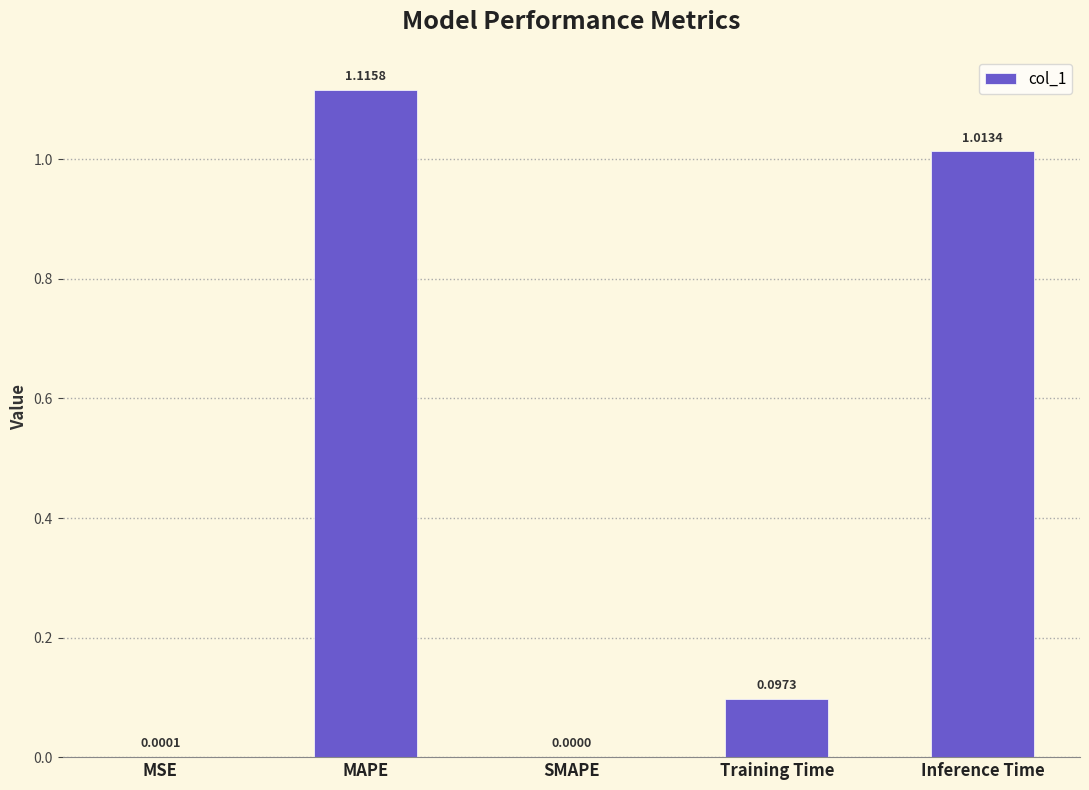

Between Inference Time and MAPE, which is larger?

MAPE